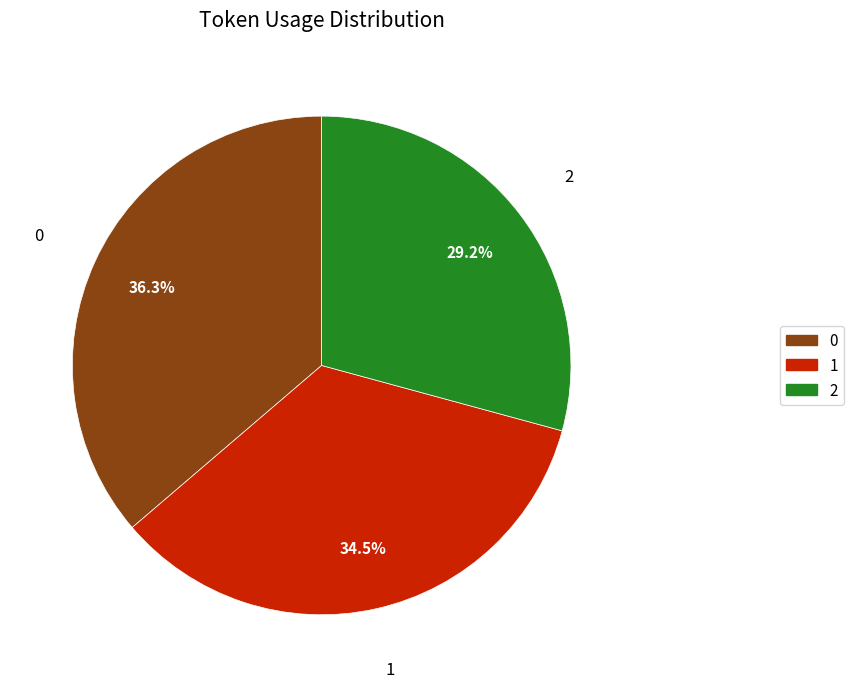

Which slice is the smallest?

2